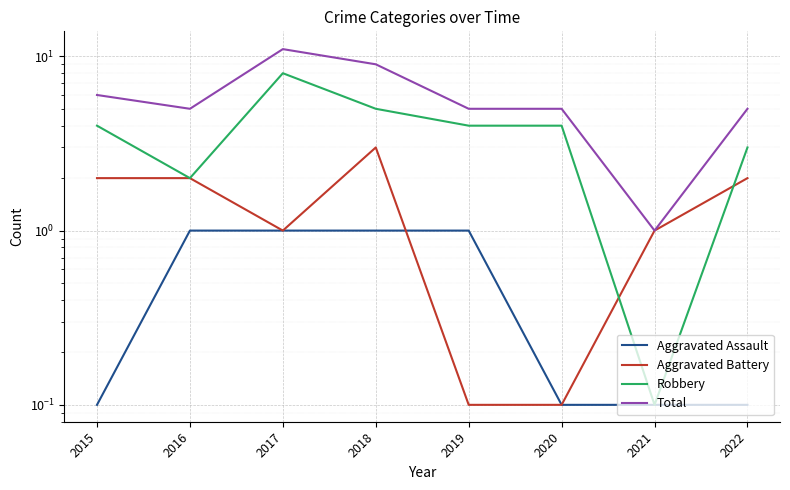

True or false: Aggravated Battery has more than 0 points higher than both neighbors.

True